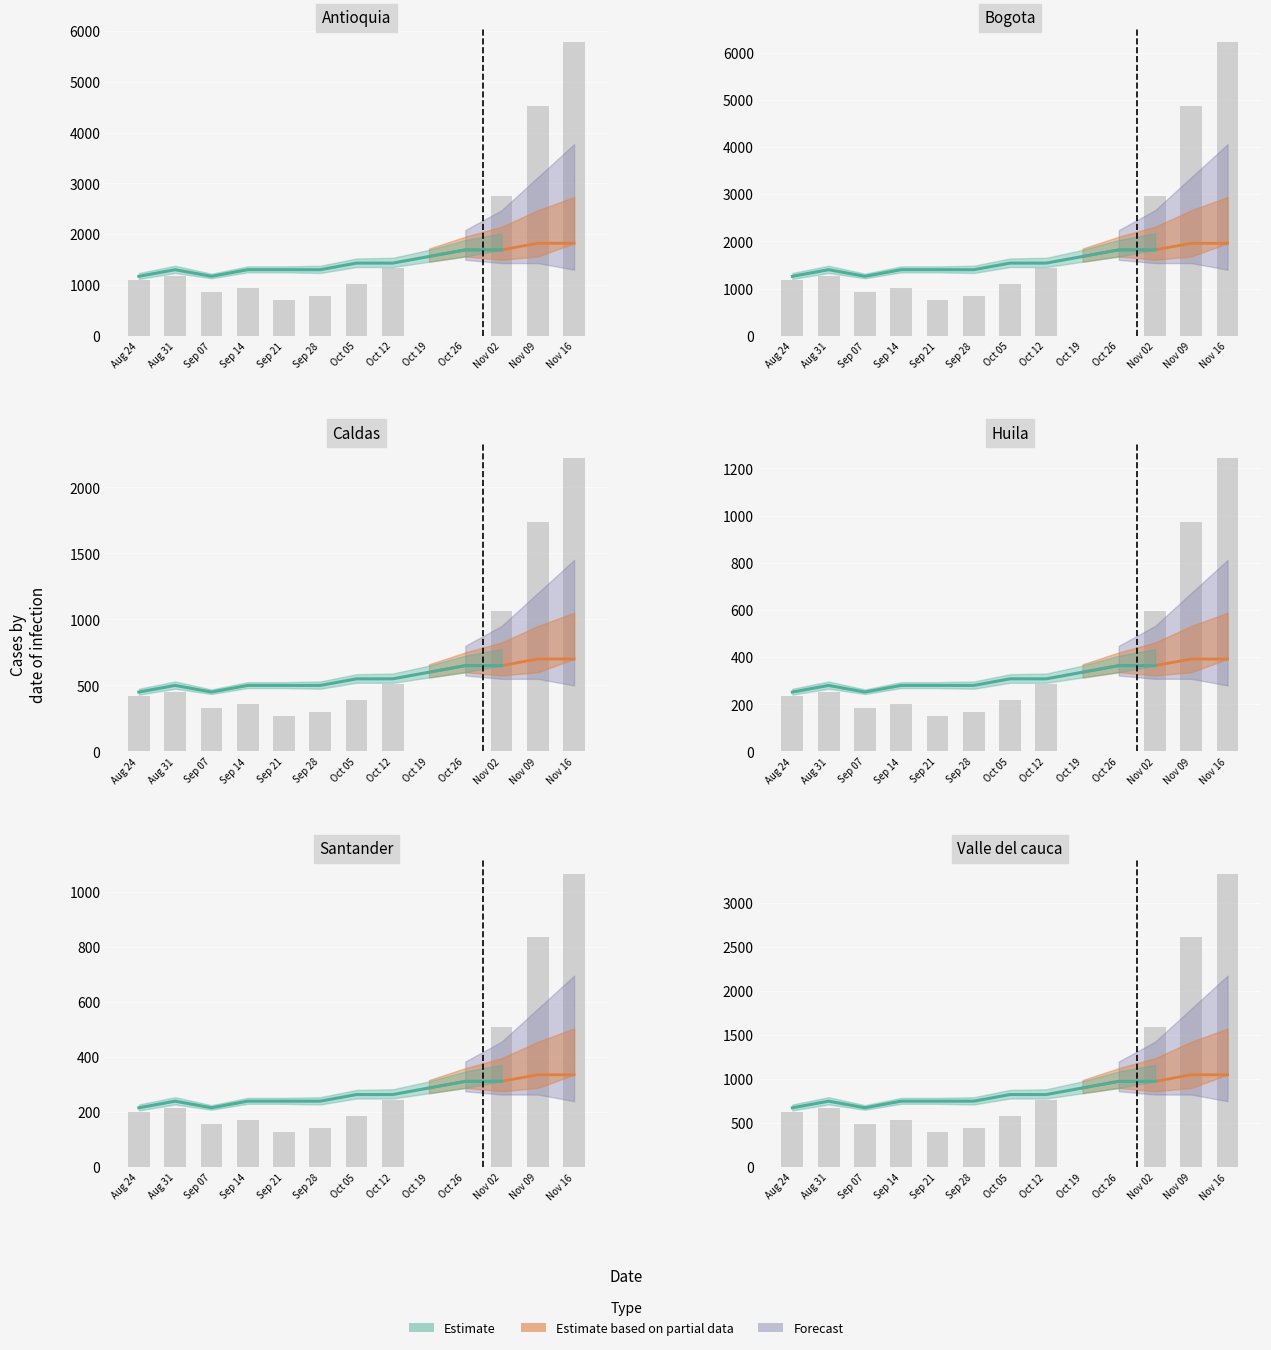

Does the chart contain stacked bars?

No